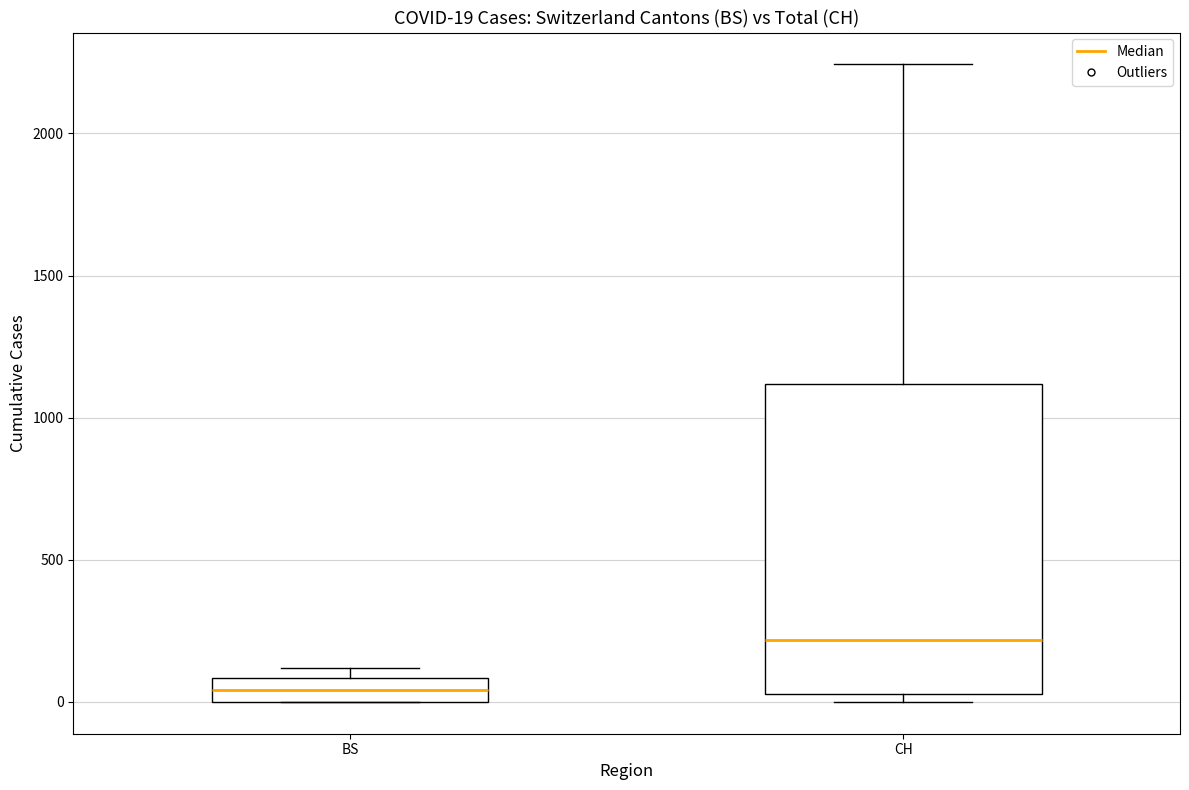

Comparing the boxes themselves (not the whiskers), which one is the tallest?

CH